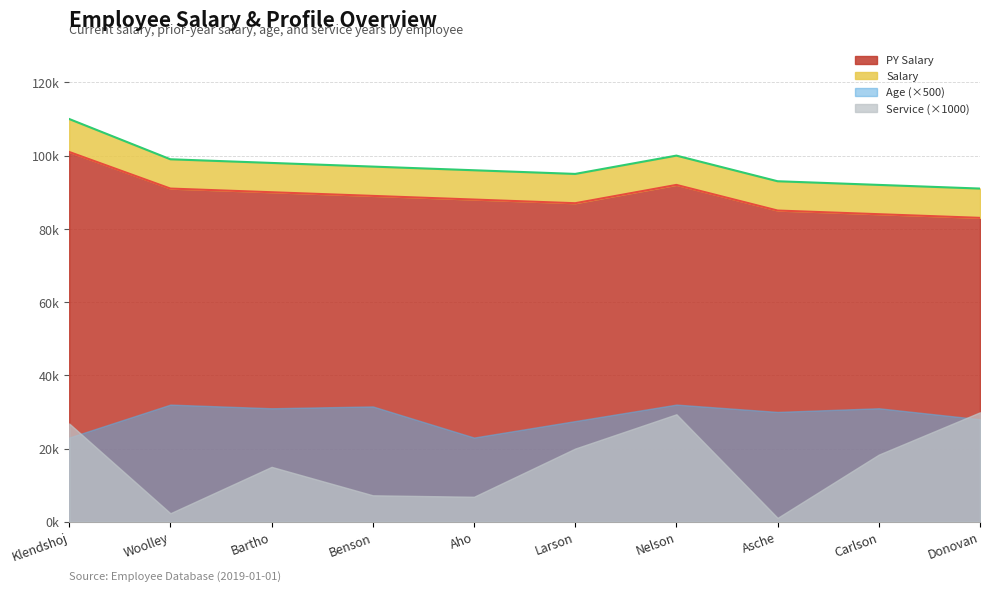

At which label does PY Salary first exceed 89?

Klendshoj